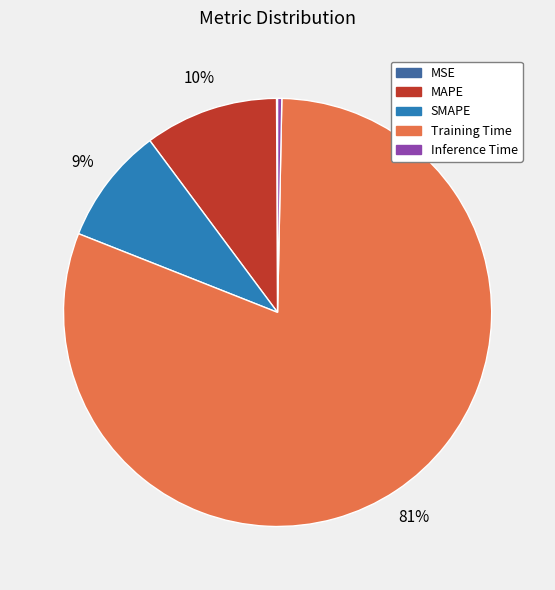

Combined, do MAPE and SMAPE account for over 50%?

No